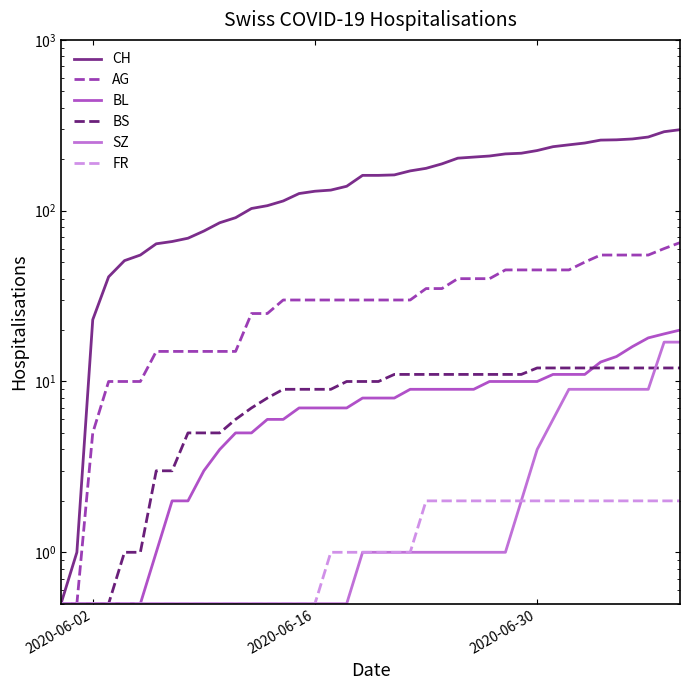

Is the value of CH at 14 greater than the value of FR at 30?

Yes